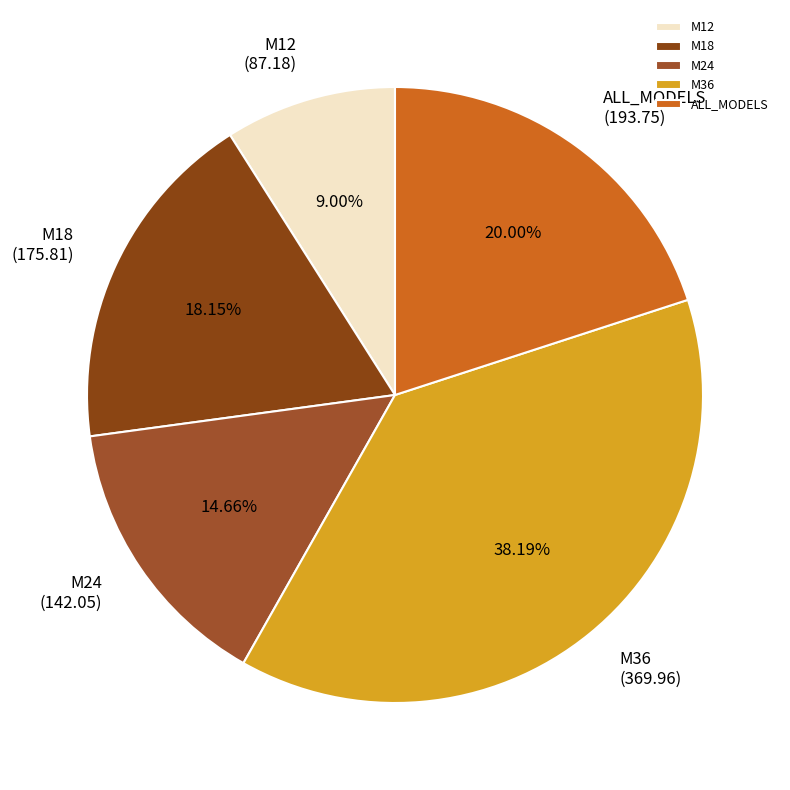

Count the number of slices in the pie.

5